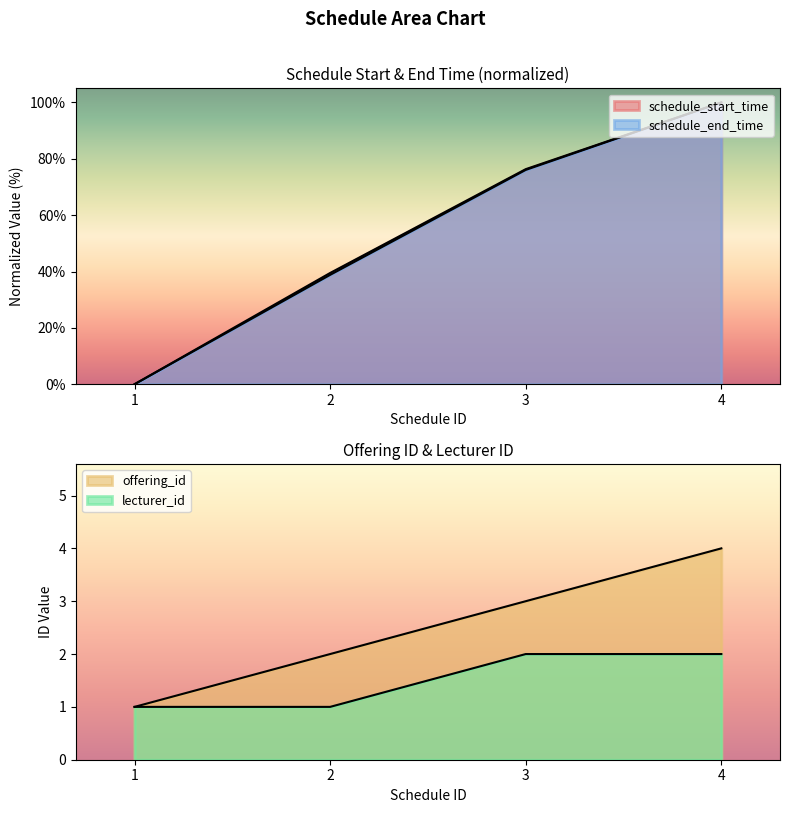

Which series has the largest total across all categories?

schedule_start_time